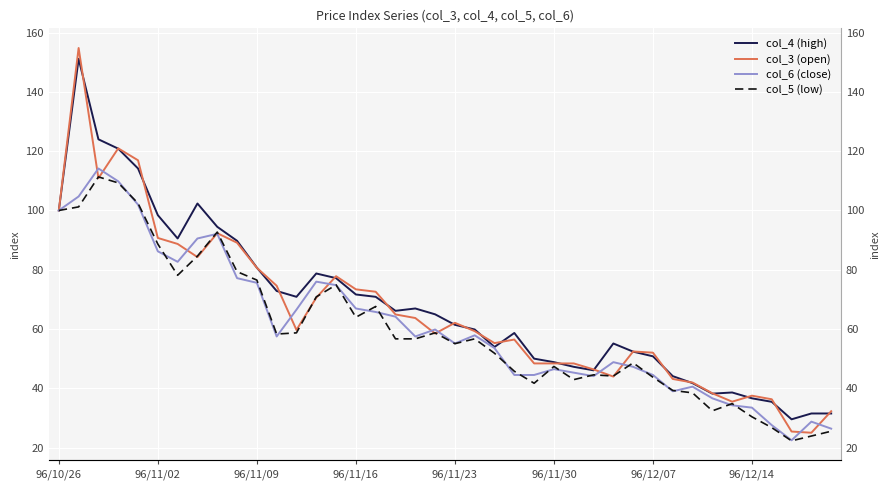

True or false: col_6 (close) has a value of 12.4 at 19.

False